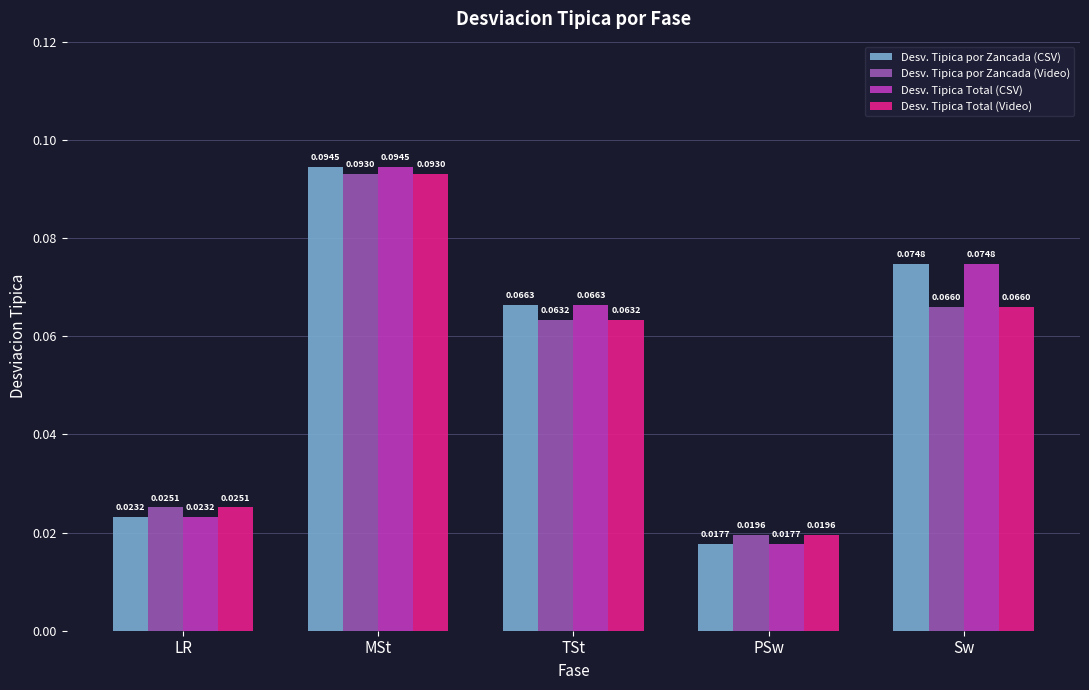

At how many categories does at least one series exceed 0?

5